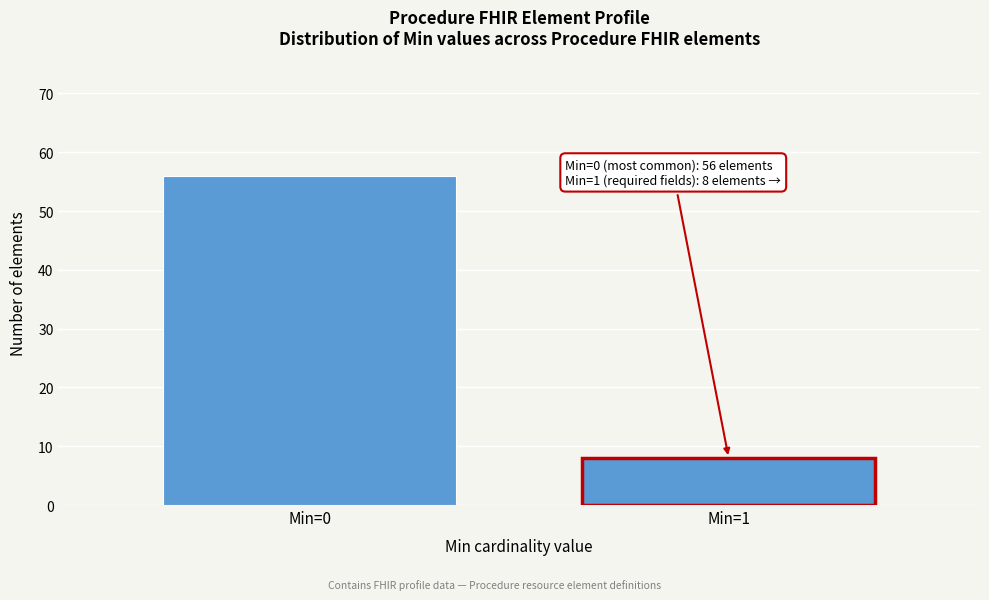

Reading left to right, extract all data points from this chart.

56	8